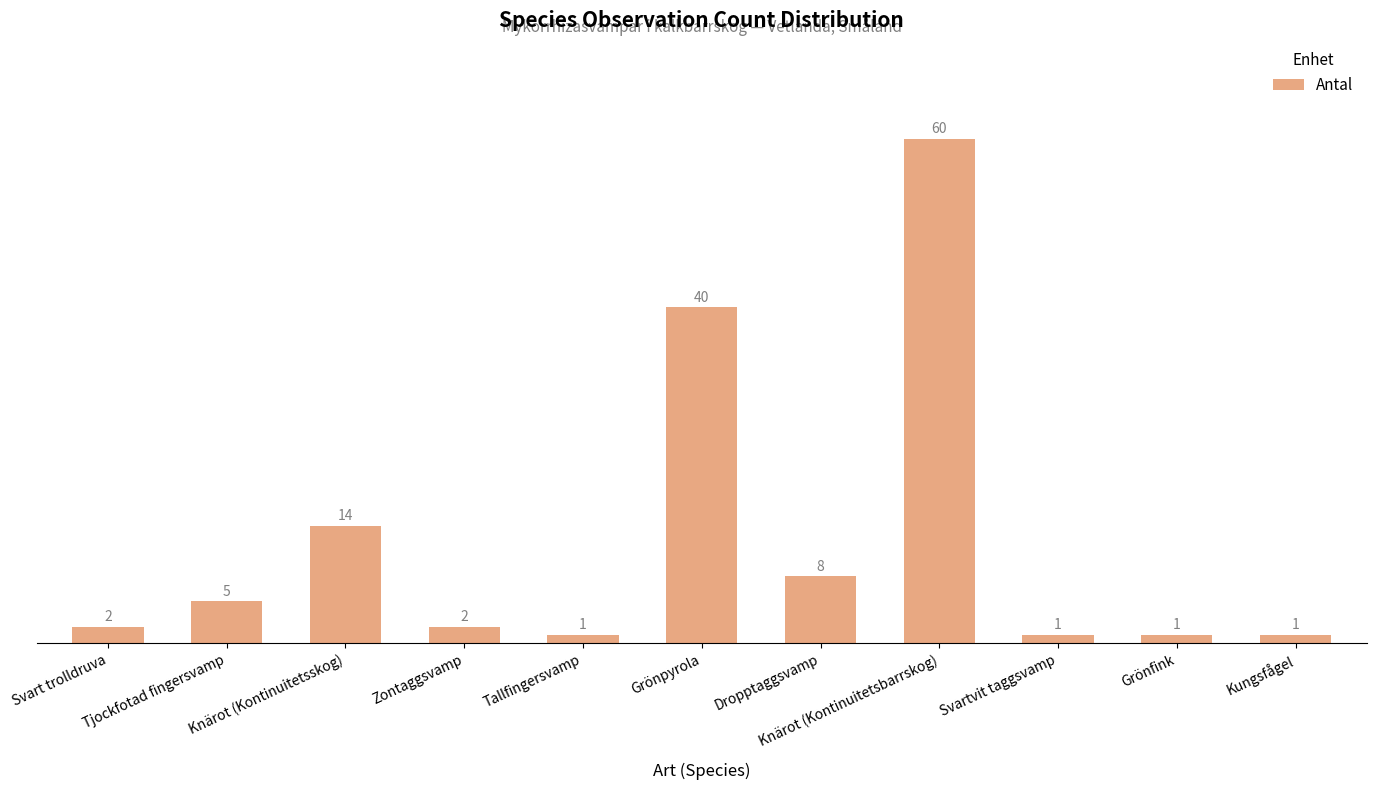

What is the difference between the maximum and minimum values?

59